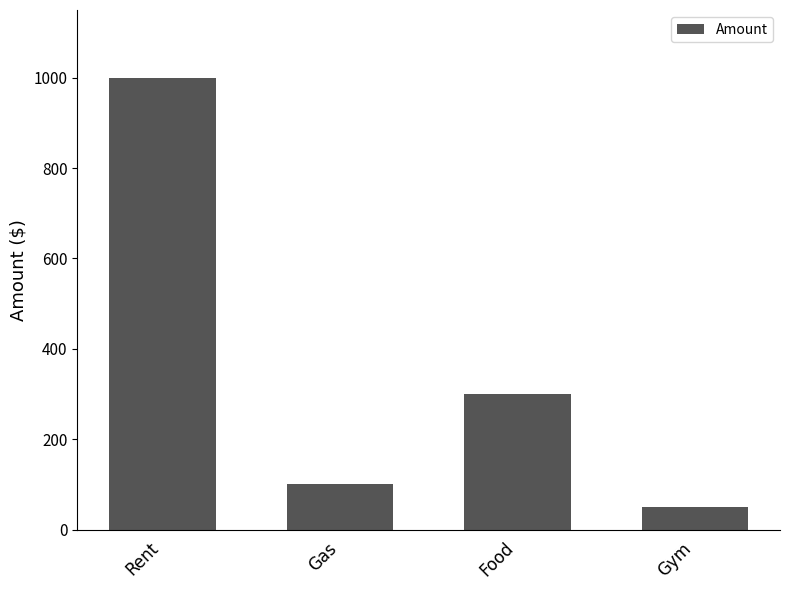

What is the difference between the maximum and minimum values?

950